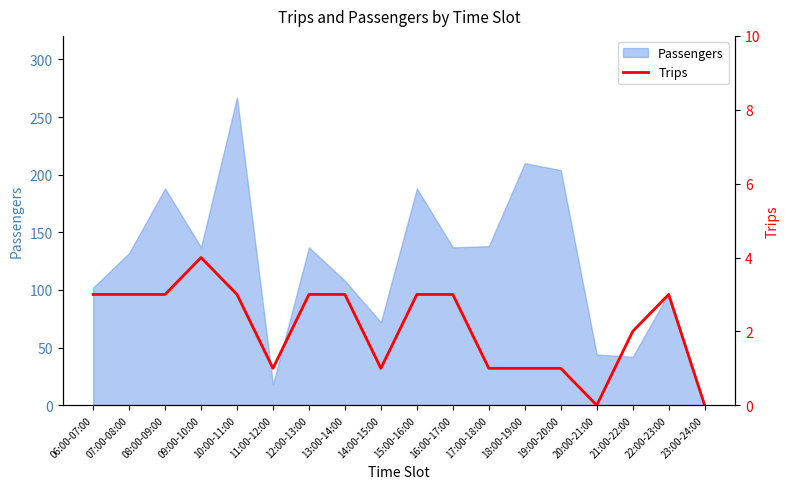

How many values are above zero?

16